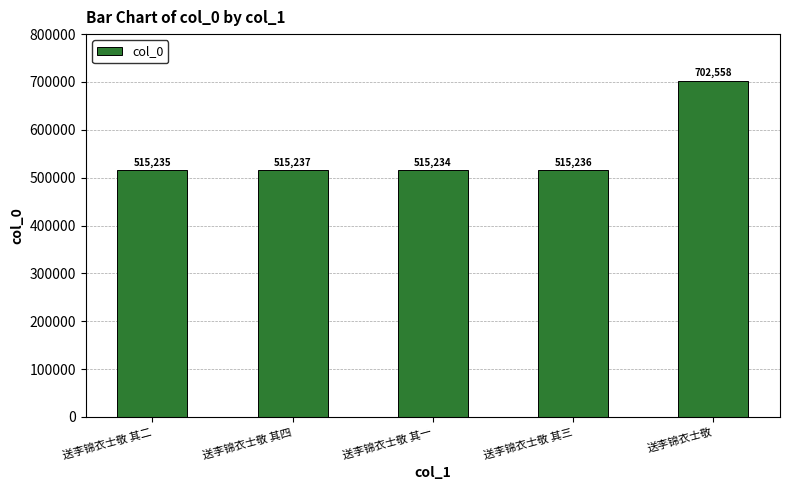

What is the greatest value displayed?

702558